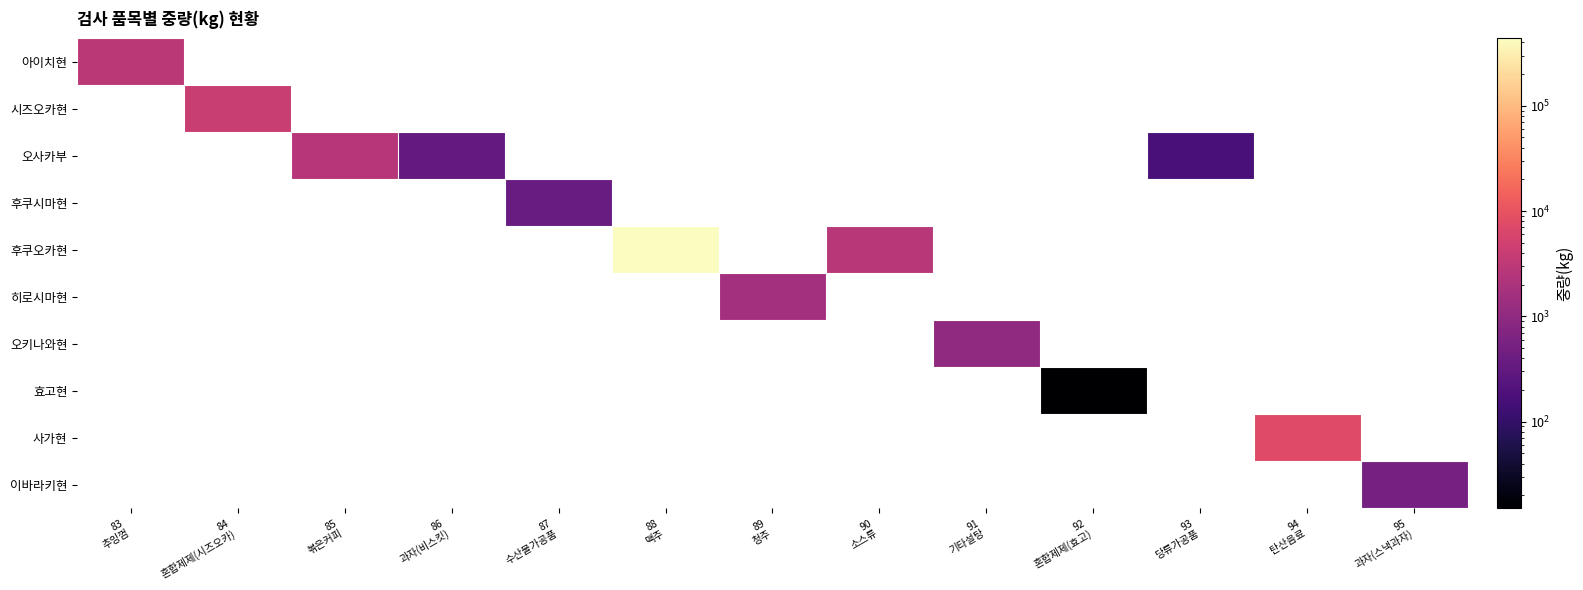

List the series in order of their peak value, lowest first.

효고현, 후쿠시마현, 이바라키현, 오키나와현, 히로시마현, 오사카부, 아이치현, 시즈오카현, 사가현, 후쿠오카현